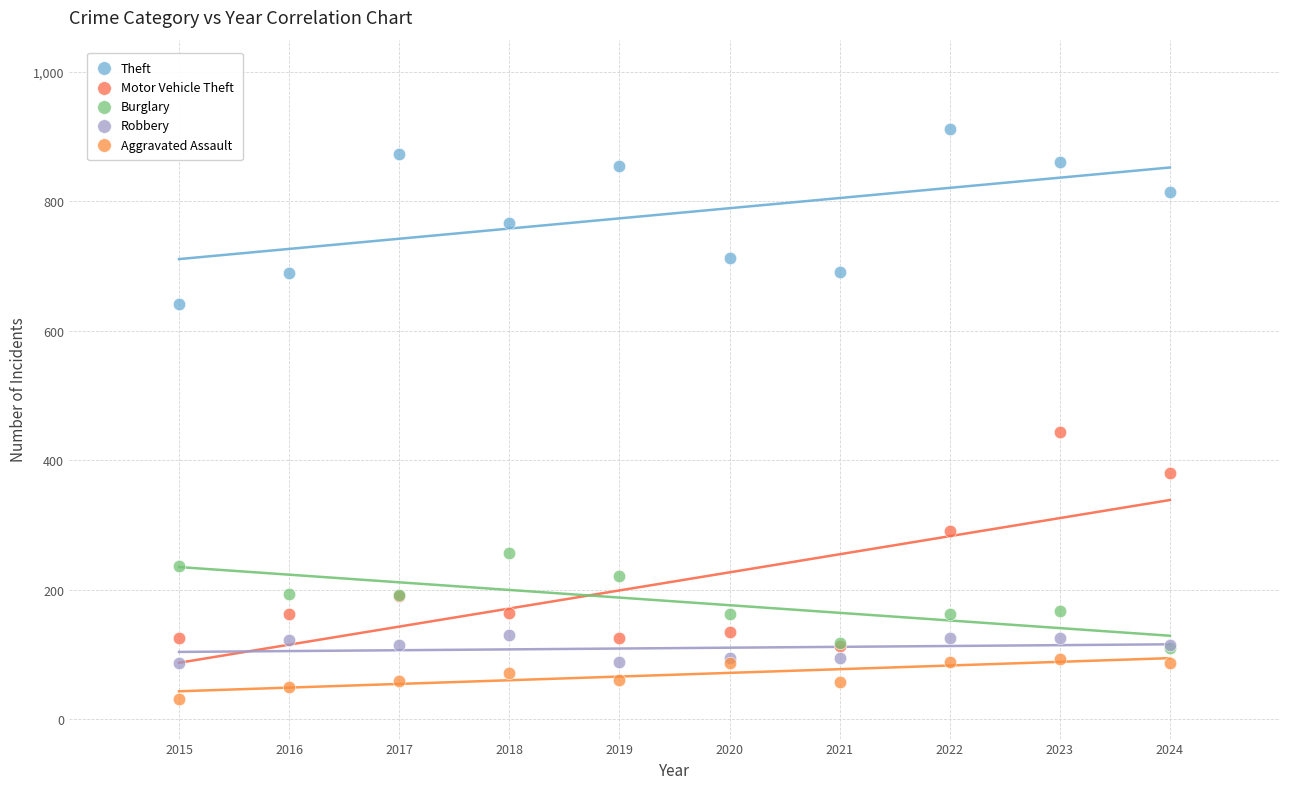

Across all series, what Y value is closest to 471?

443